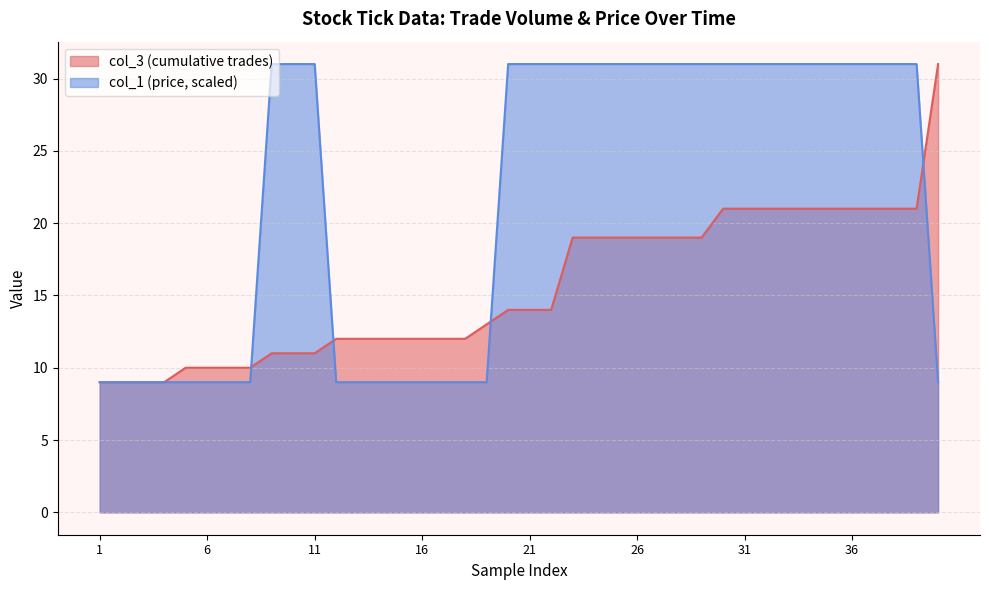

Which category has the lowest value across all series?

1